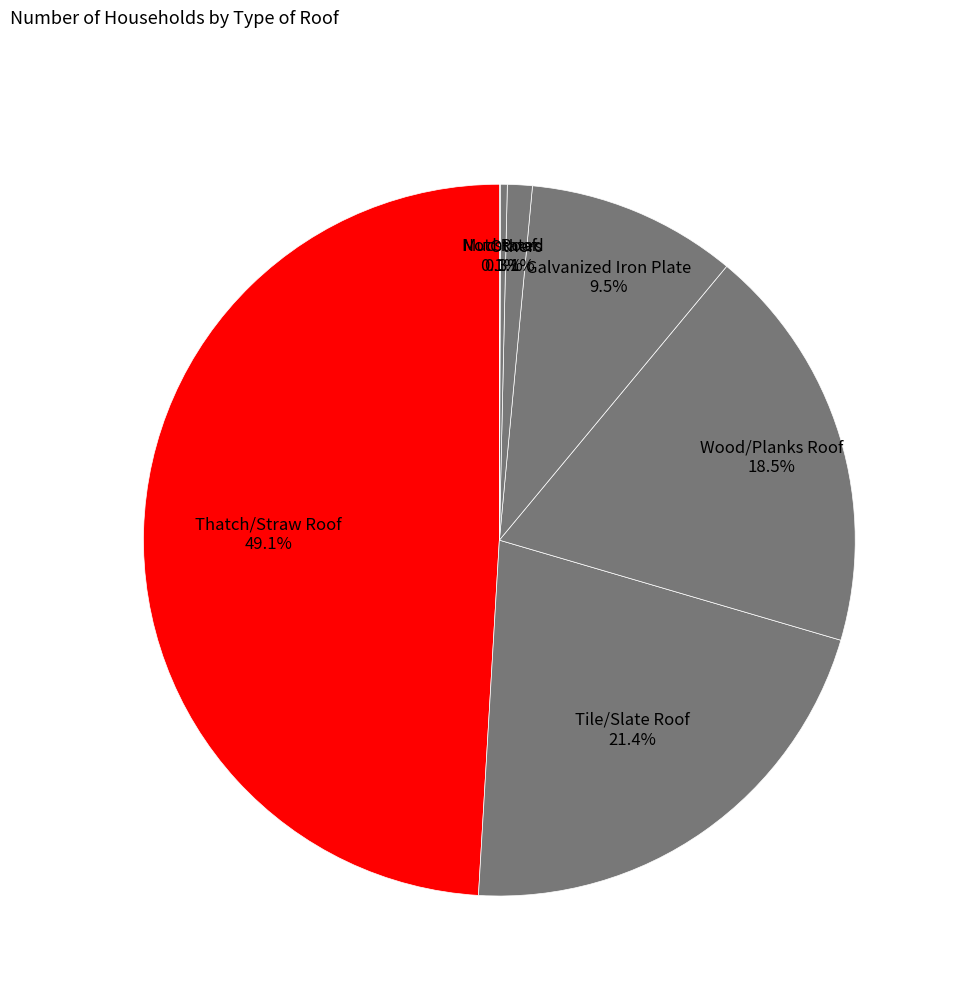

Is there any slice that represents more than half of the pie?

No